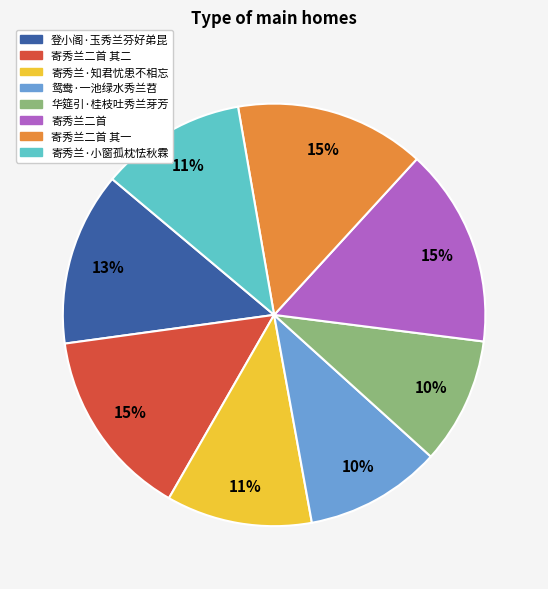

Is the sum of 登小阁·玉秀兰芬好弟昆 and 鸳鸯·一池绿水秀兰苕 greater than half?

No